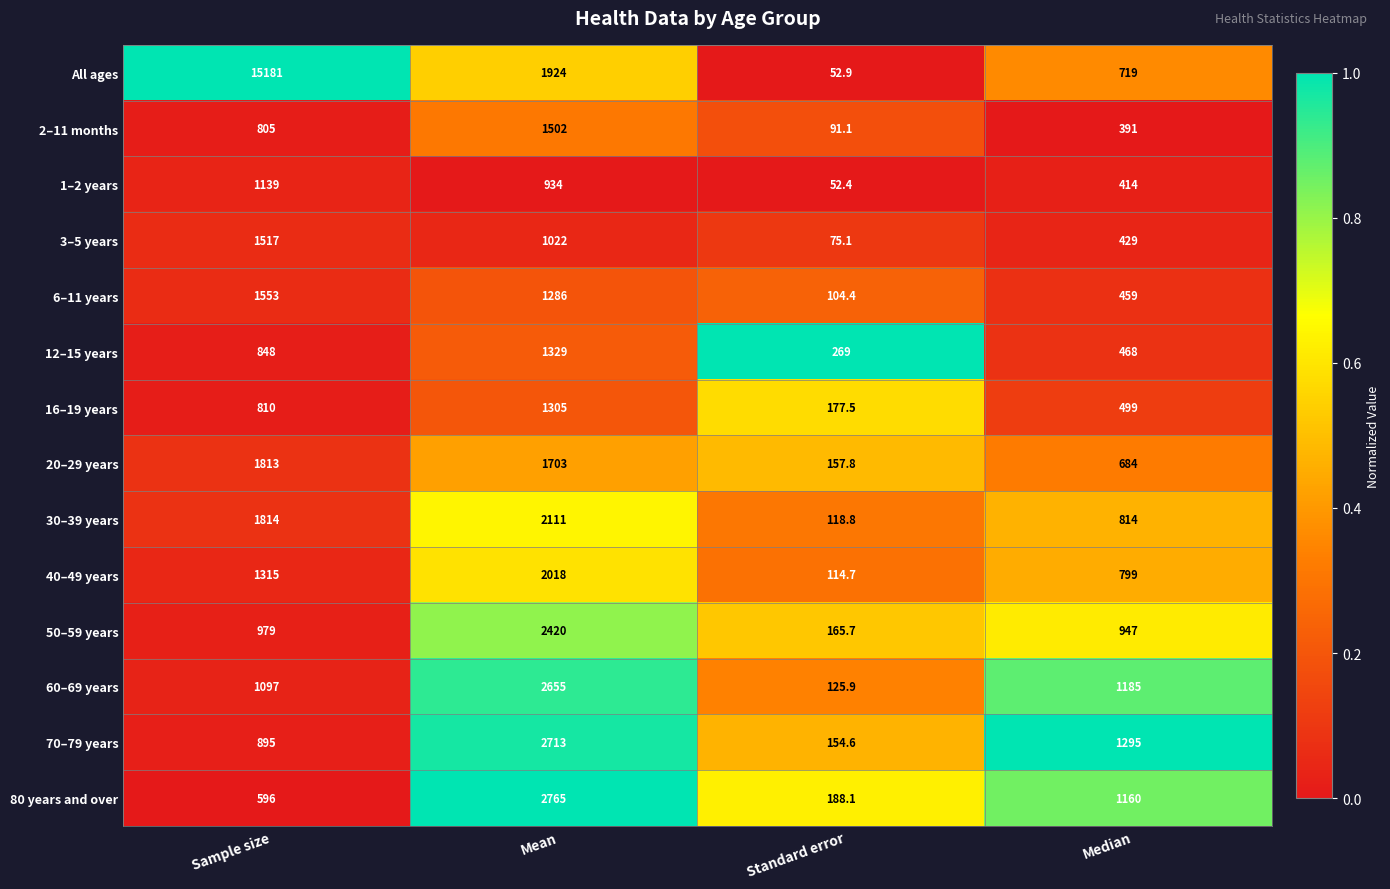

What value does the 70–79 years series have at Sample size?

895.0